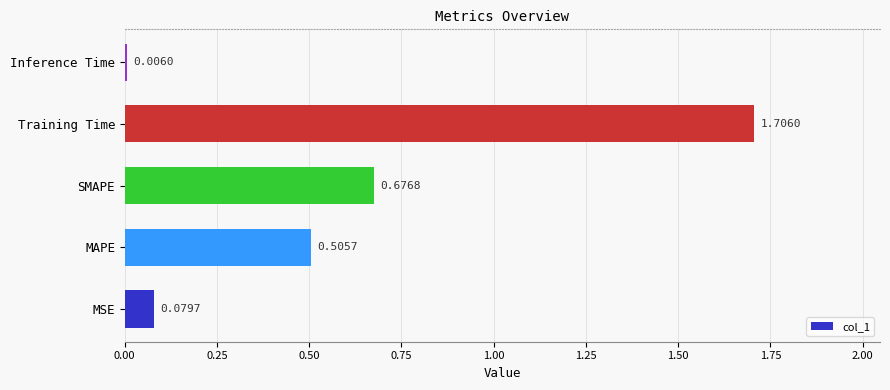

What is the sum of all values?

3.0